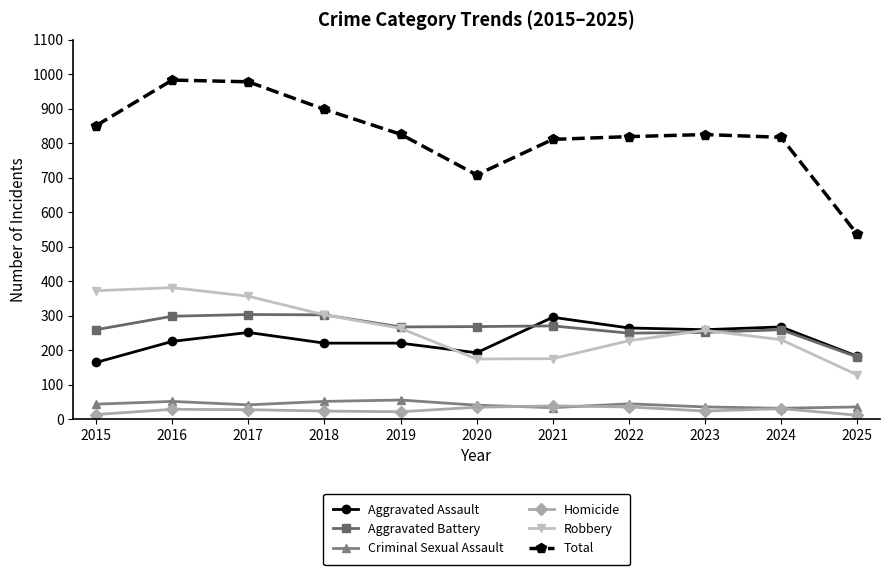

Does the chart display data point markers on the line(s)?

Yes